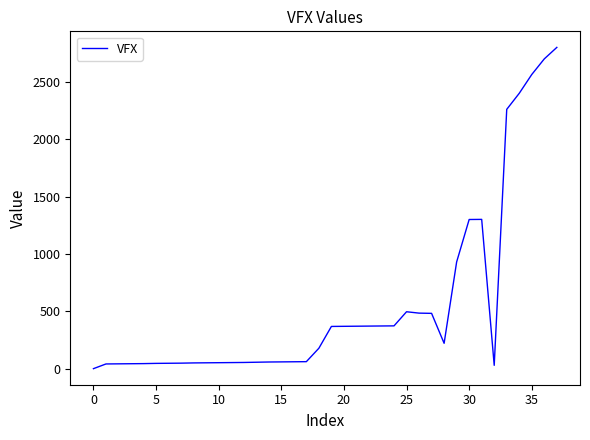

What is the greatest value displayed?

2800